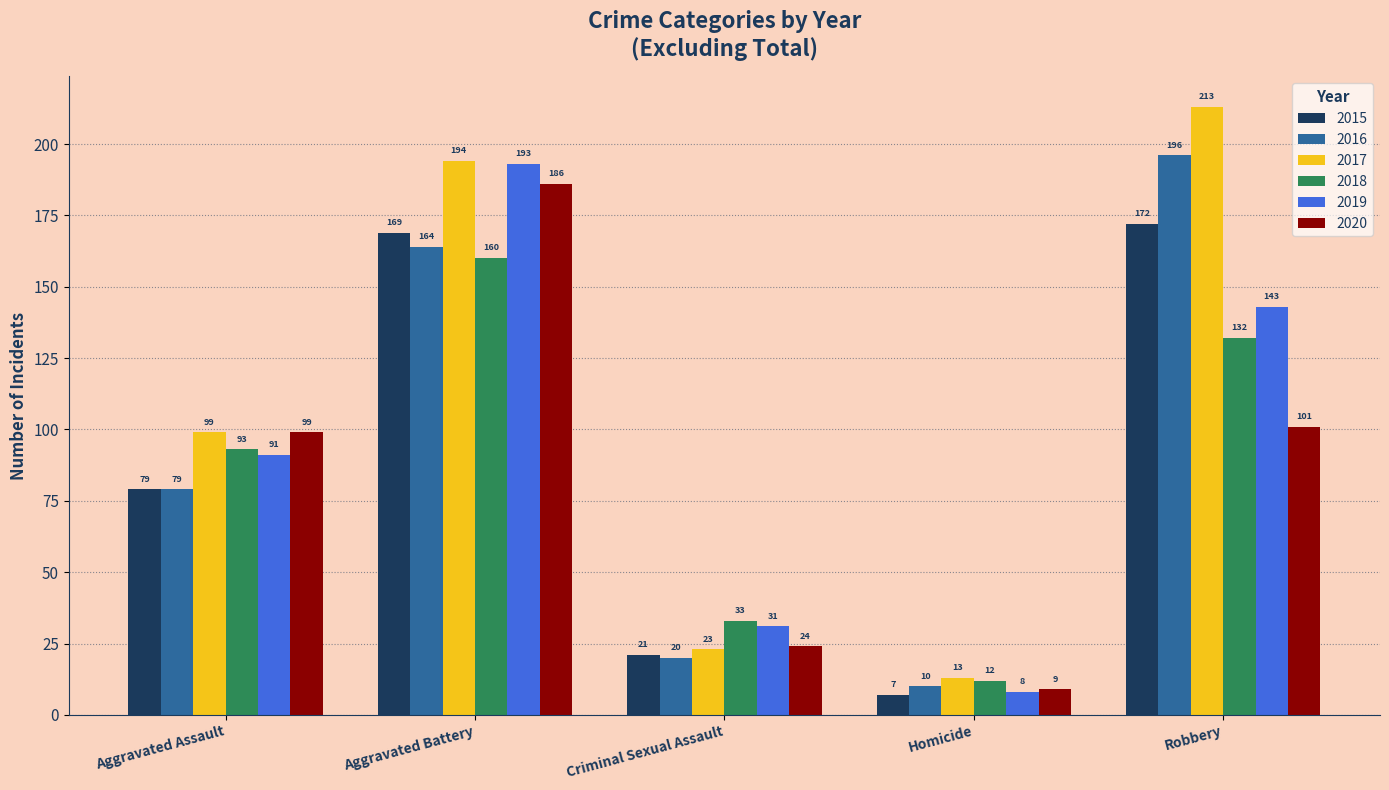

Rank the categories by 2016 value from lowest to highest.

Homicide, Criminal Sexual Assault, Aggravated Assault, Aggravated Battery, Robbery